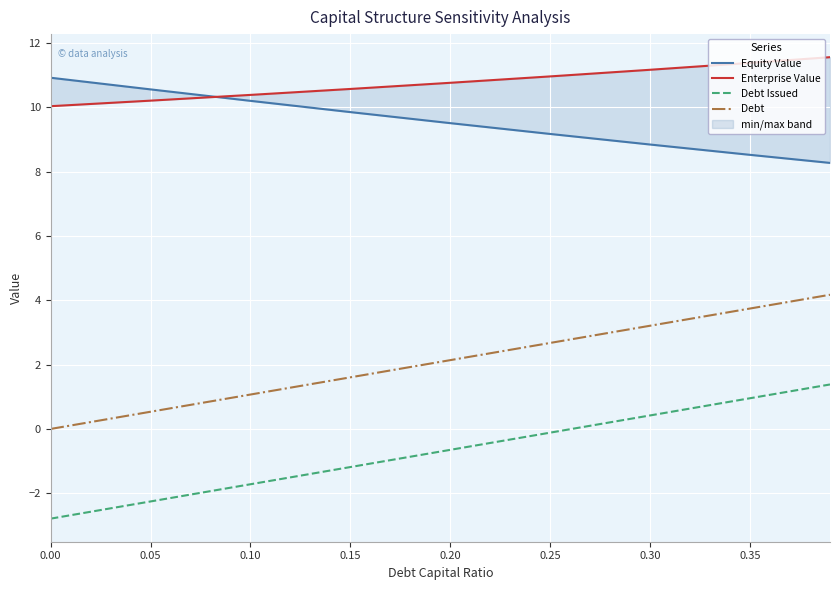

How many series are shown in this chart?

4